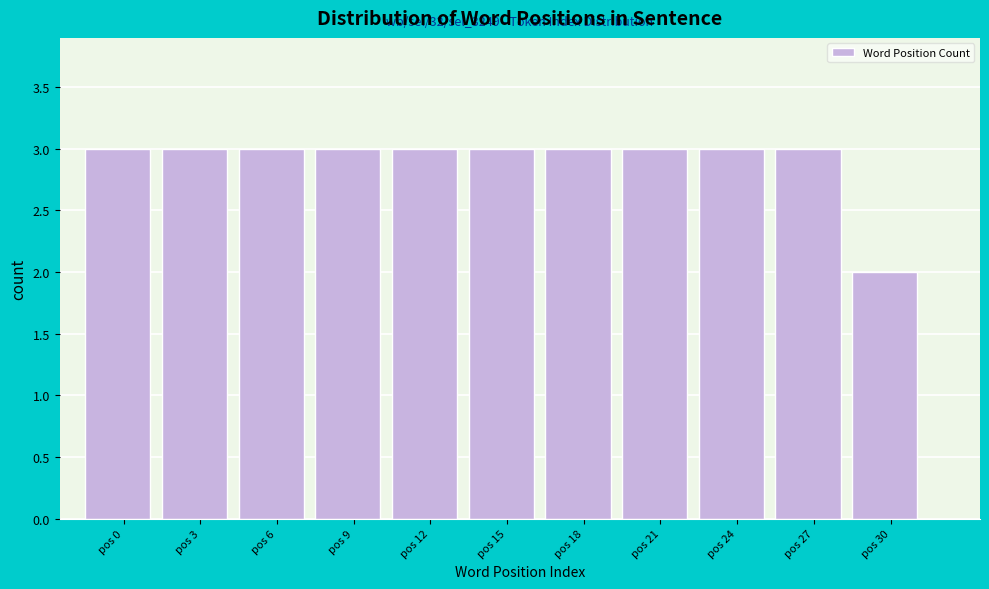

Reading left to right, list all the values displayed in this chart.

pos 0=3	pos 3=3	pos 6=3	pos 9=3	pos 12=3	pos 15=3	pos 18=3	pos 21=3	pos 24=3	pos 27=3	pos 30=2